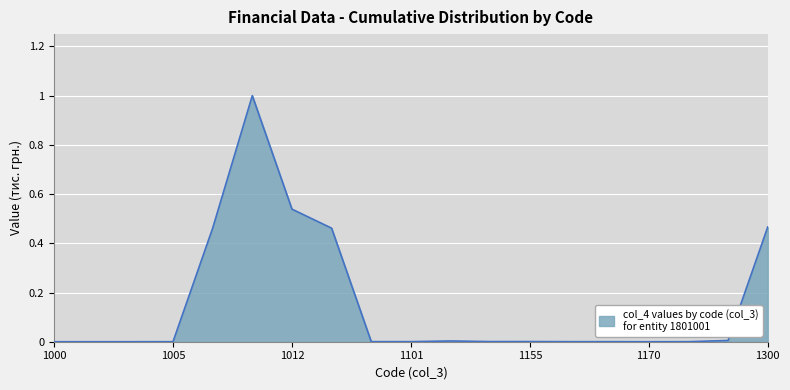

What is the greatest value displayed?

1.0